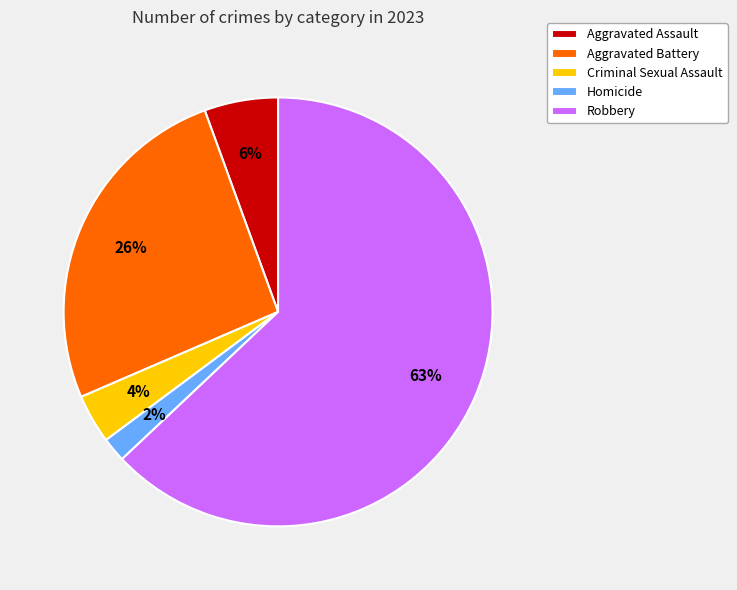

Rank the categories by value from highest to lowest.

Robbery, Aggravated Battery, Aggravated Assault, Criminal Sexual Assault, Homicide